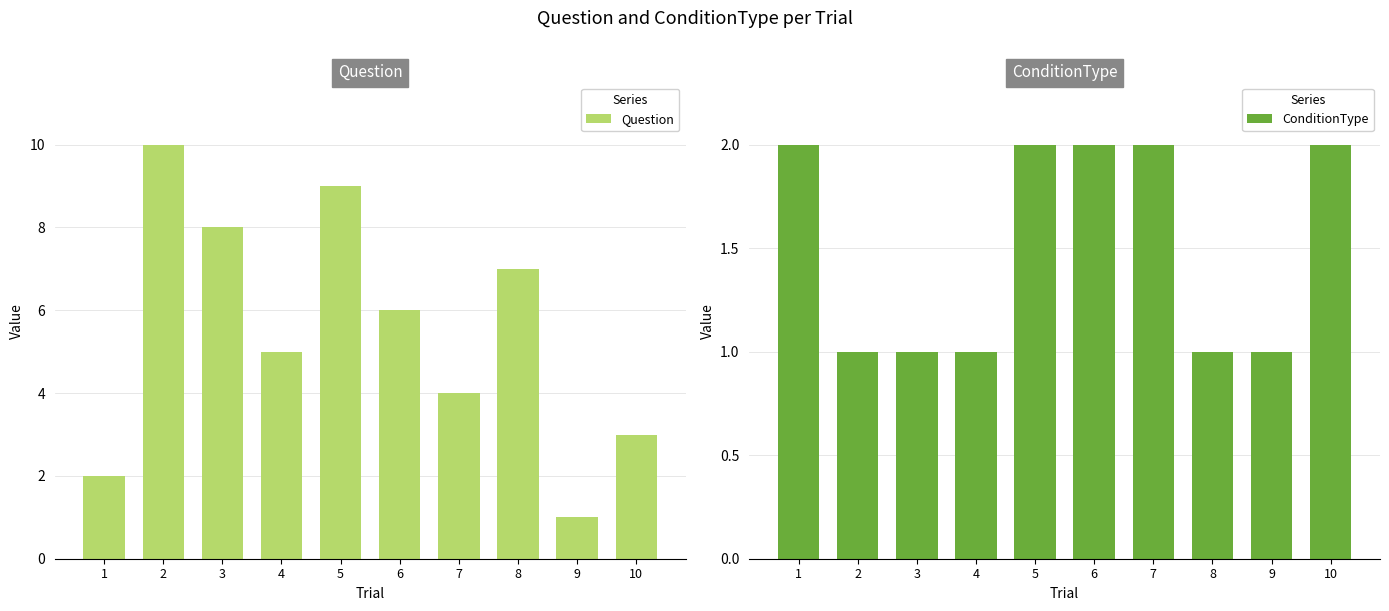

Read the ConditionType value at 6.

2